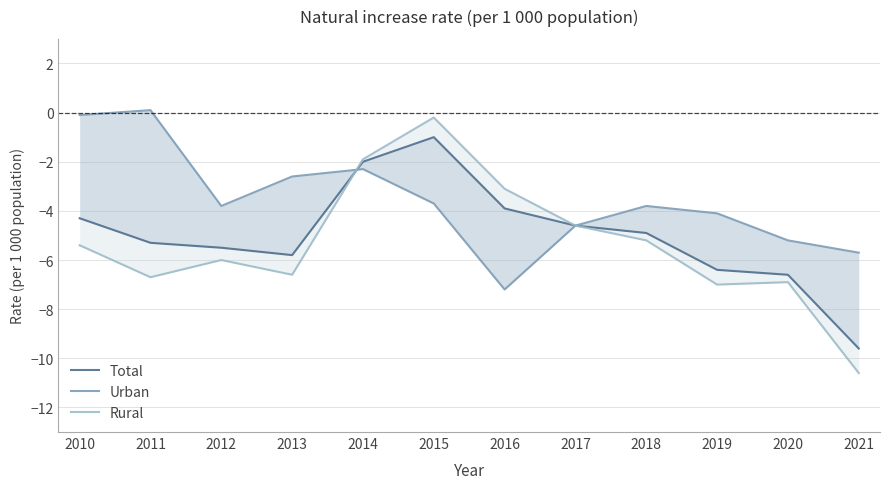

Which series has the largest total across all categories?

Urban